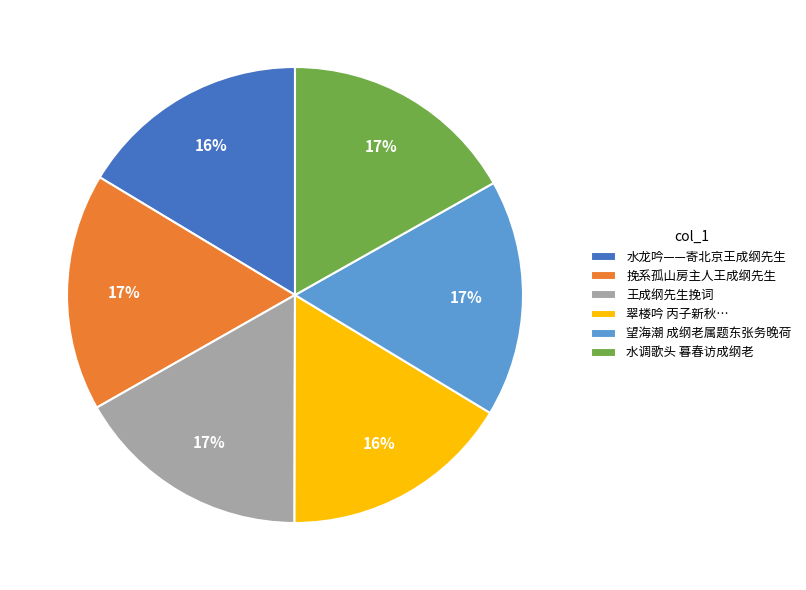

To the nearest percent, what percentage of the pie is 挽系孤山房主人王成纲先生?

17%